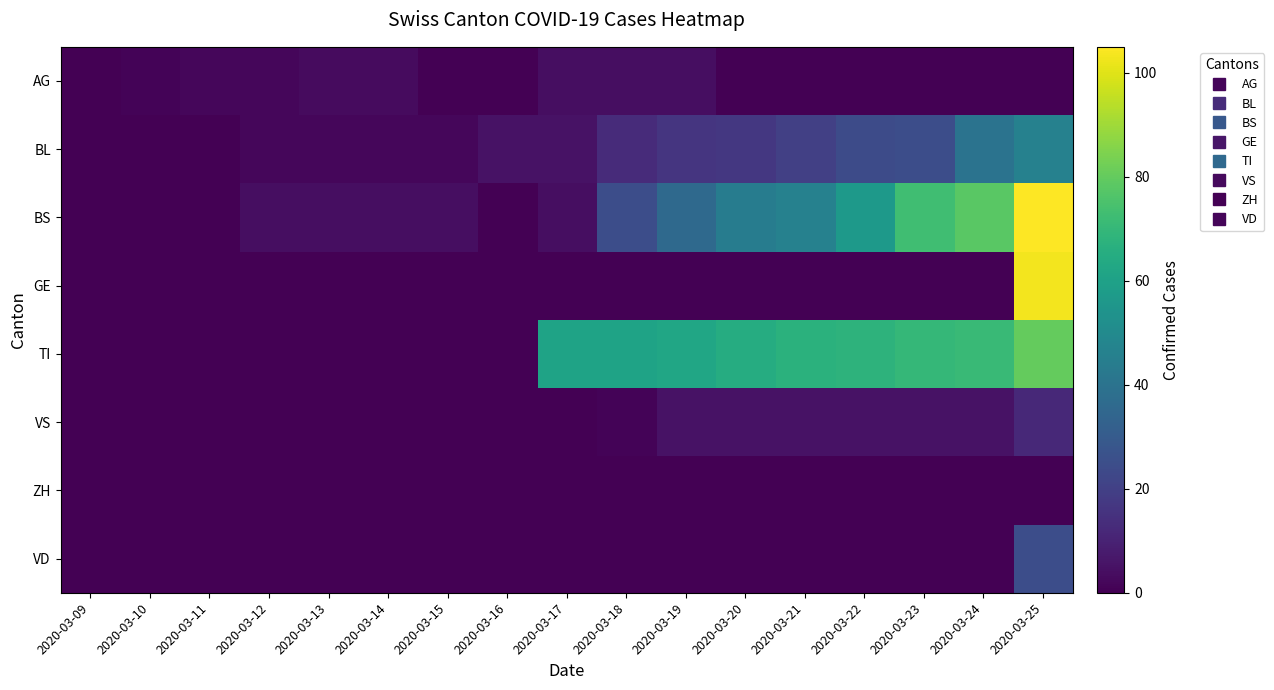

Rank the series by their maximum value, from highest to lowest.

BS, GE, TI, BL, VD, VS, AG, ZH